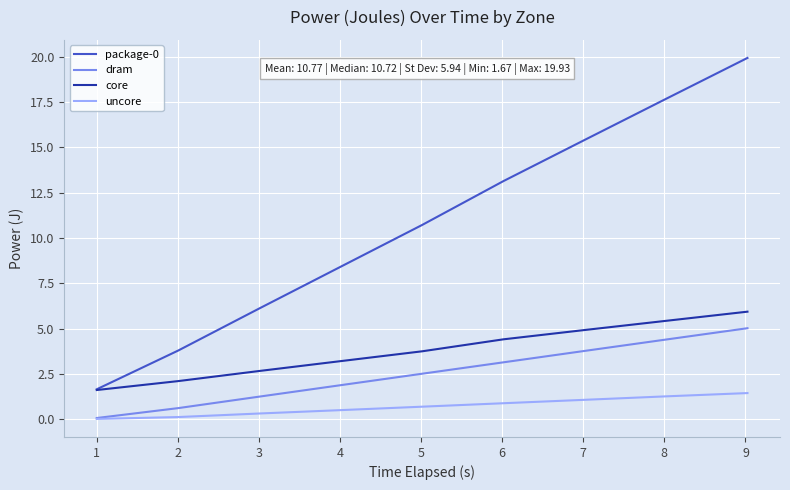

True or false: package-0 and dram cross at least once.

False